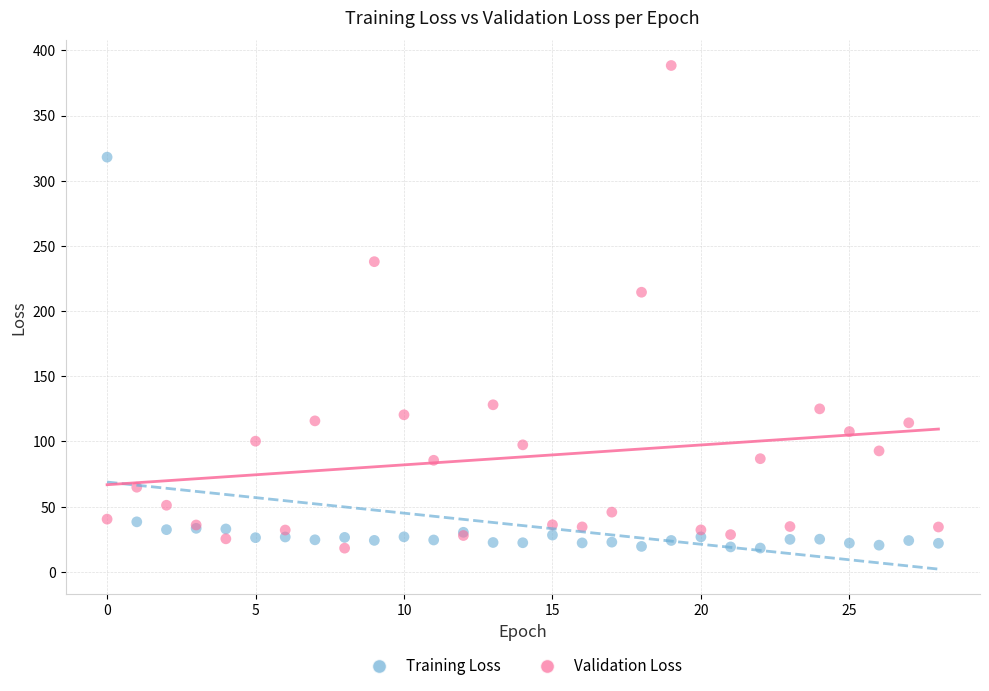

Which series contains the highest Y value?

Validation Loss